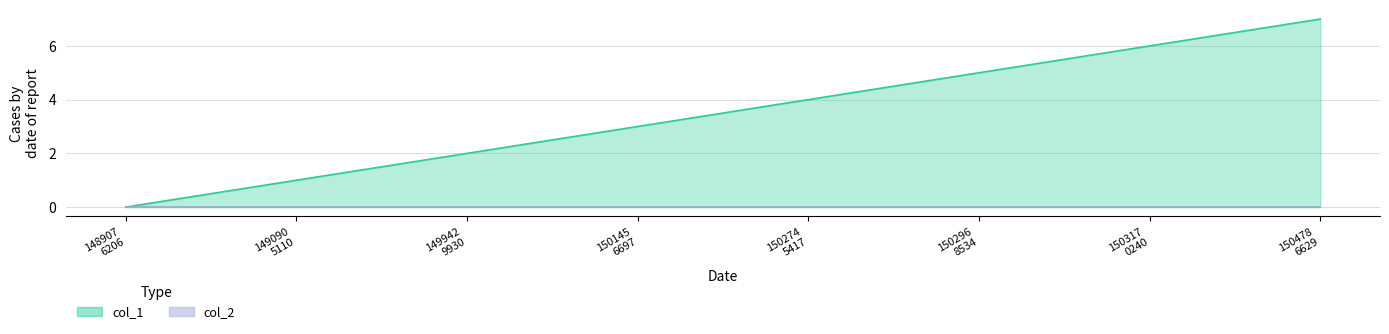

What is the maximum value shown in the chart?

7